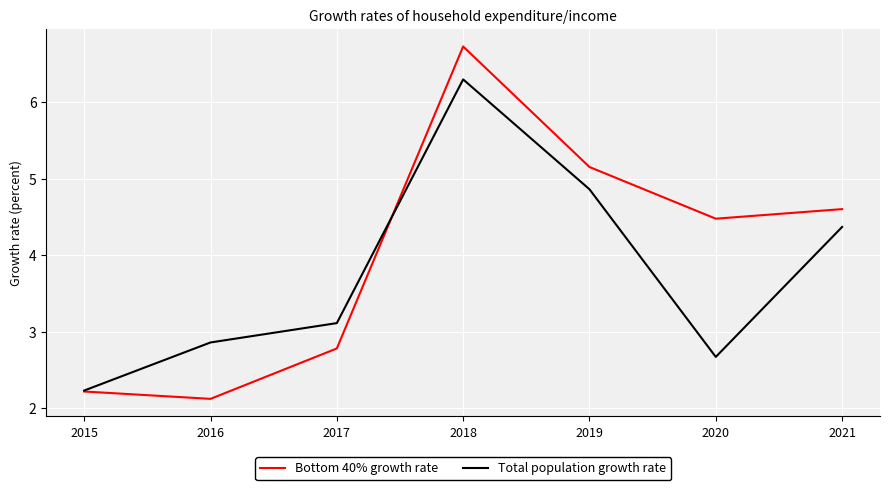

List the series in order of their overall mean, lowest first.

Total population growth rate, Bottom 40% growth rate